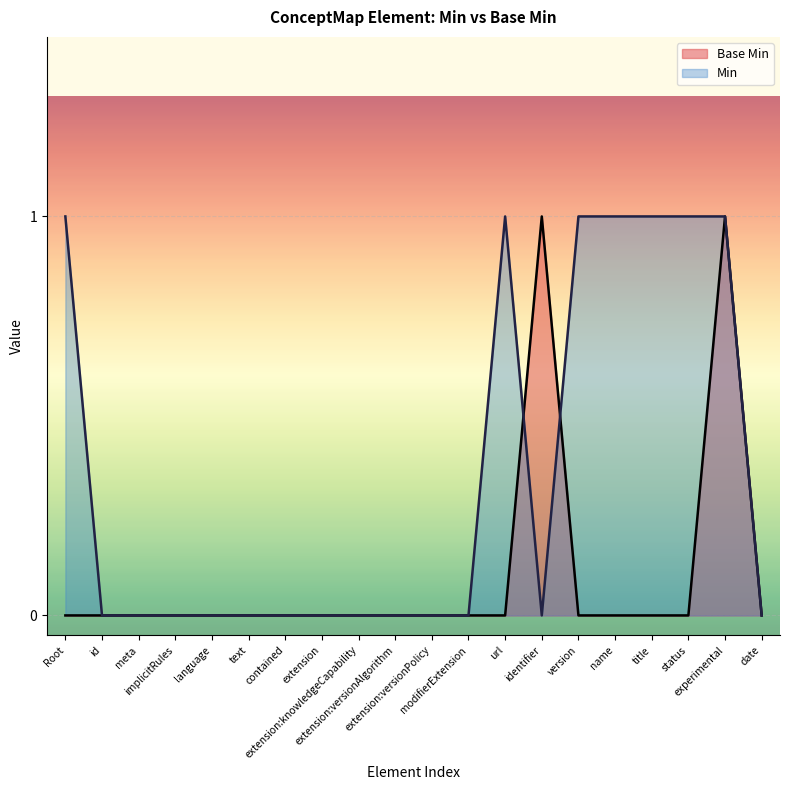

Rank the series by their average value, from highest to lowest.

Min, Base Min